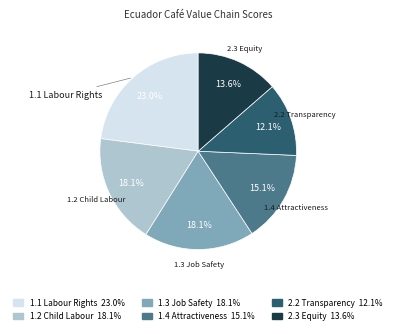

To the nearest percent, what portion does 1.3 Job Safety represent?

18%